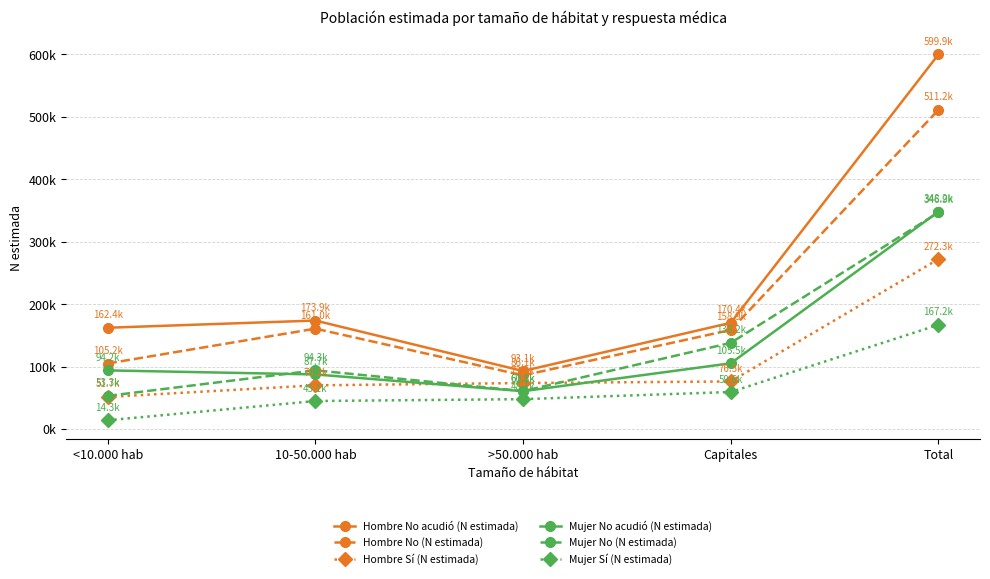

What is the label of the 2nd point from the left?

10-50.000 hab